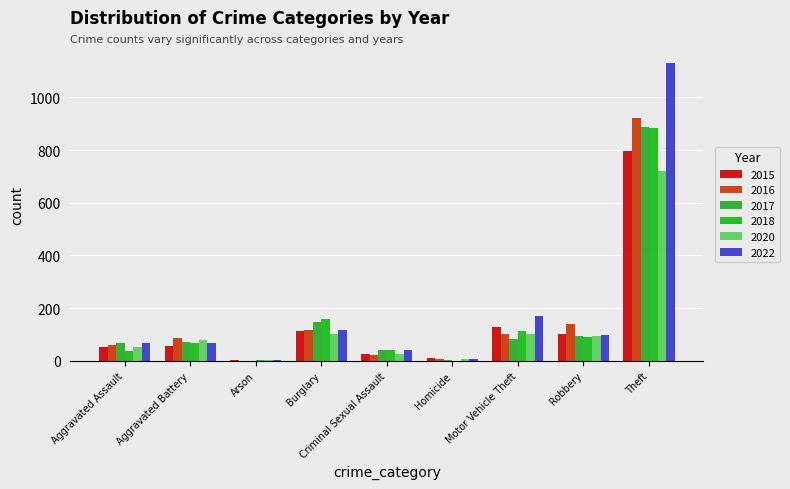

At which label is 2018 closest to 442?

Burglary